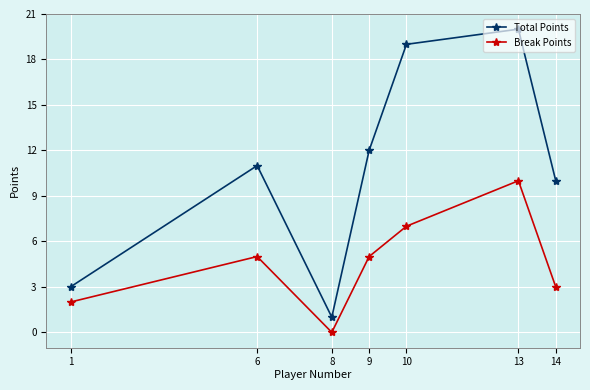

True or false: Break Points and Total Points intersect in this chart.

False